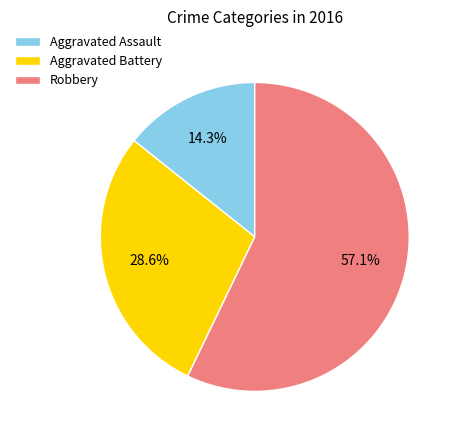

What percentage is NOT represented by Aggravated Battery?

71.4%